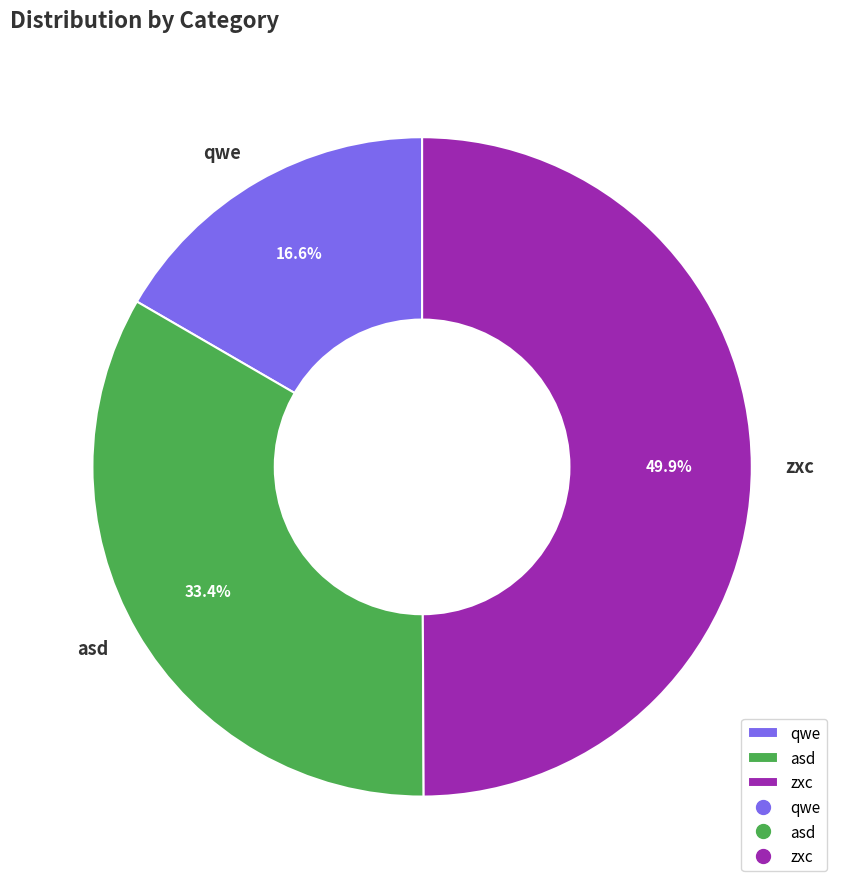

Combined, what portion of the pie is asd and zxc?

83.4%